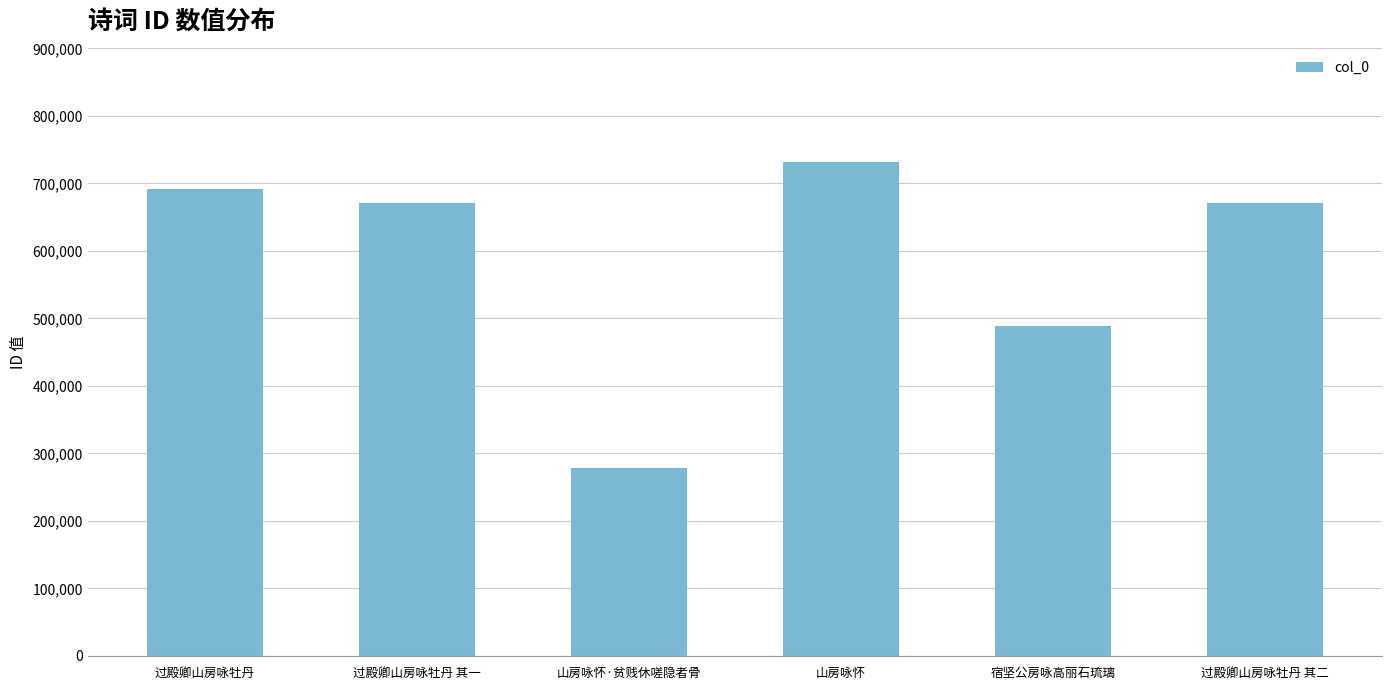

Where does the data first go above 670965?

过殿卿山房咏牡丹